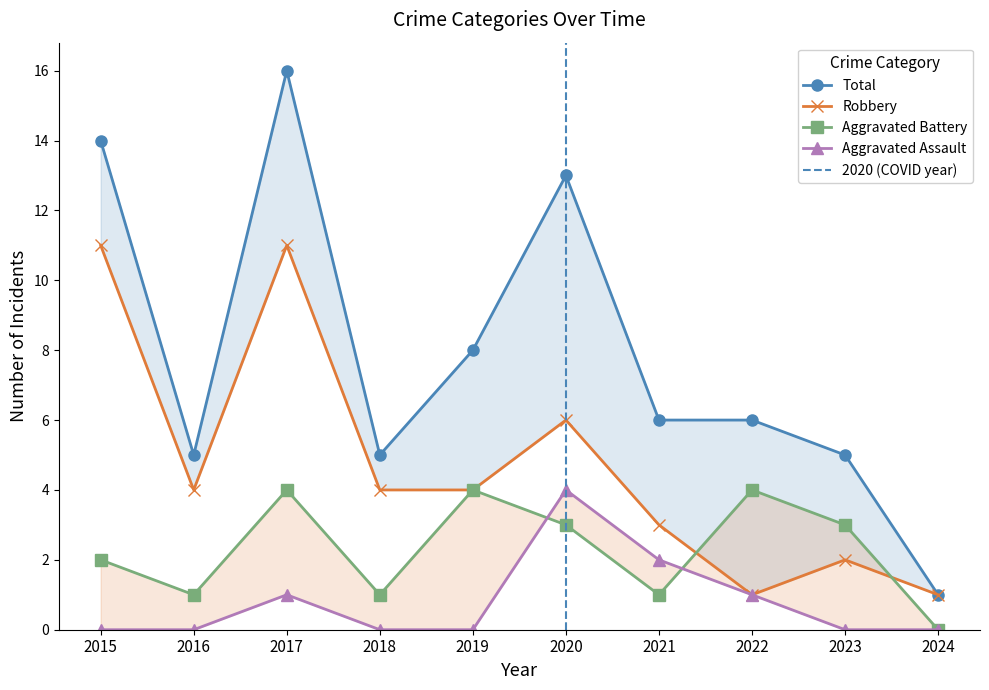

What is the total value across all series at 2022?

12